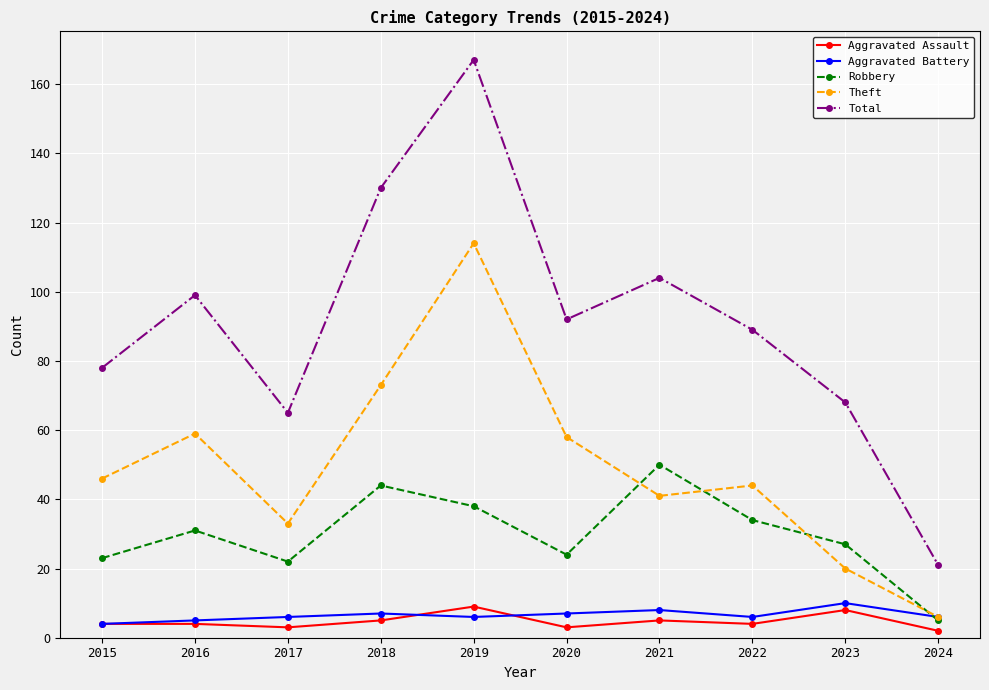

Between 2017 and 2019, which series saw the biggest shift?

Total